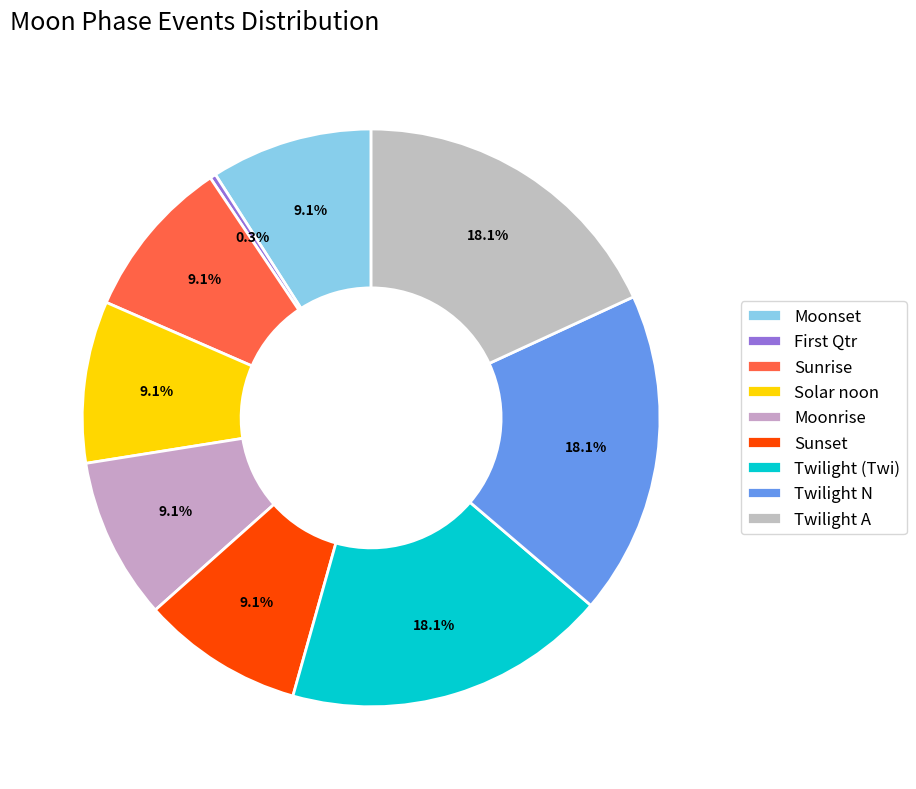

How many slices are in this pie chart?

9